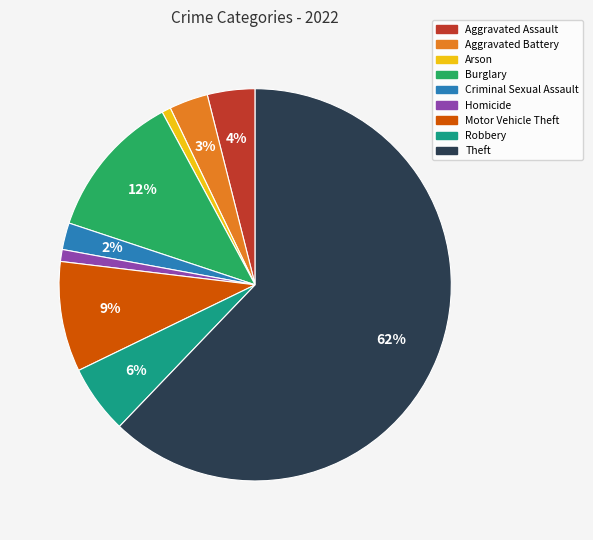

To the nearest percent, what is the difference between the largest and smallest slice percentages?

61%